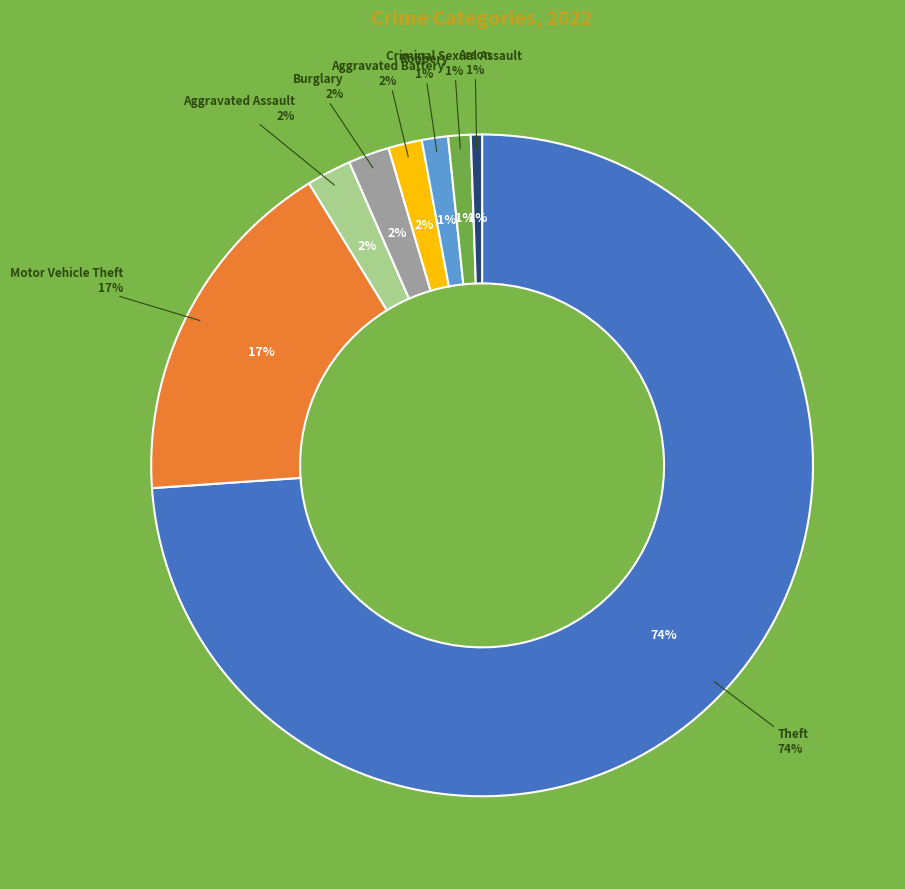

Which slice is the largest?

Theft